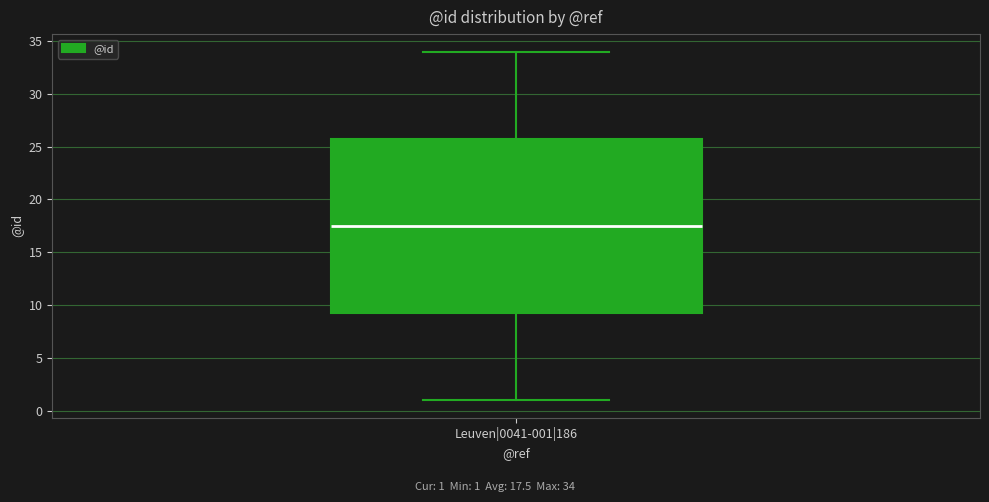

Where does the lower whisker of the box for Leuven|0041-001|186 end on the y-axis? The values are not printed on the chart, so give them approximately, as read against the axis.

1.0